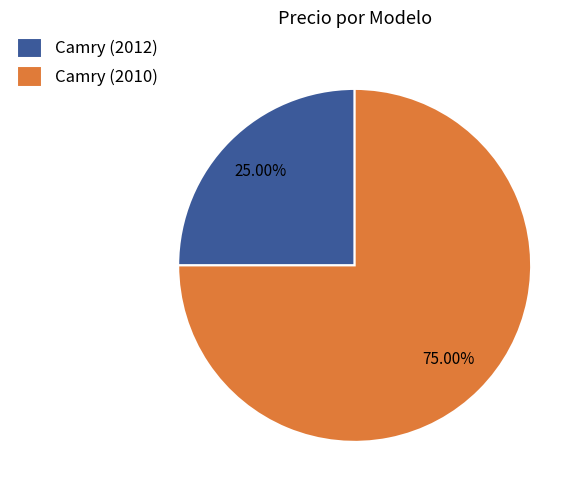

To the nearest percent, what is the combined percentage of Camry (2010) and Camry (2012)?

100%